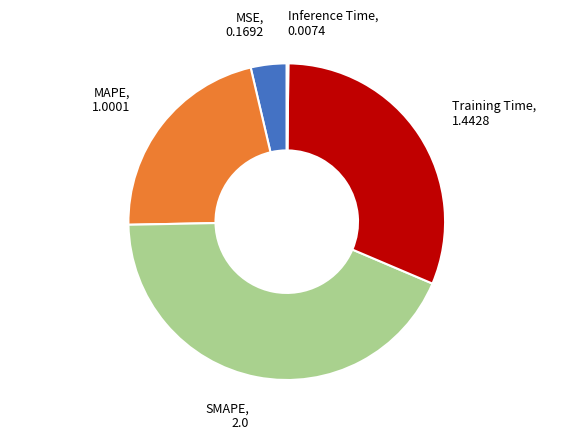

Is there any slice that represents more than half of the pie?

No